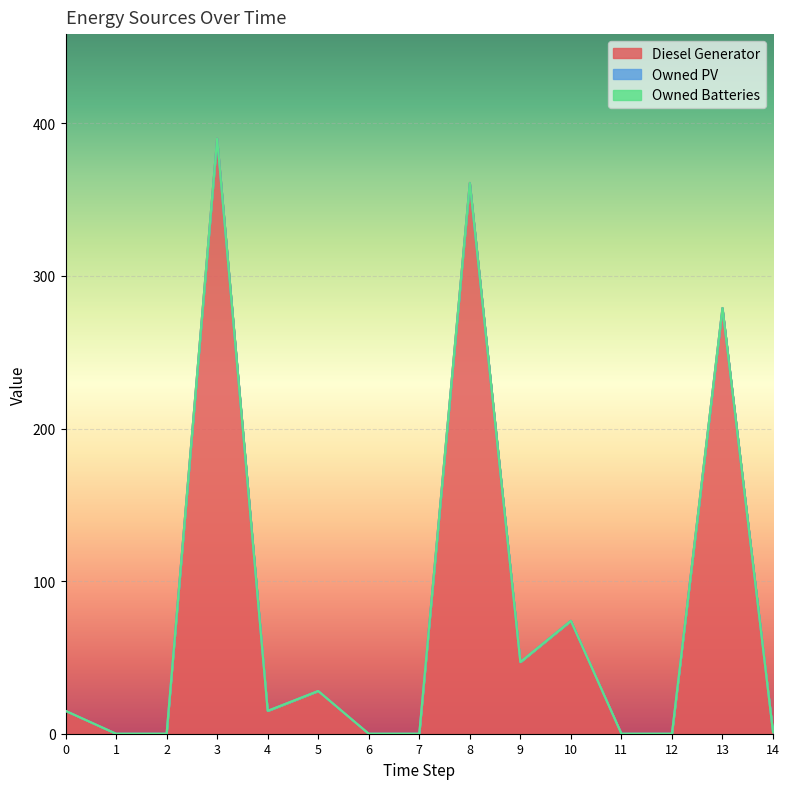

What is the average value of the Diesel Generator series?

81